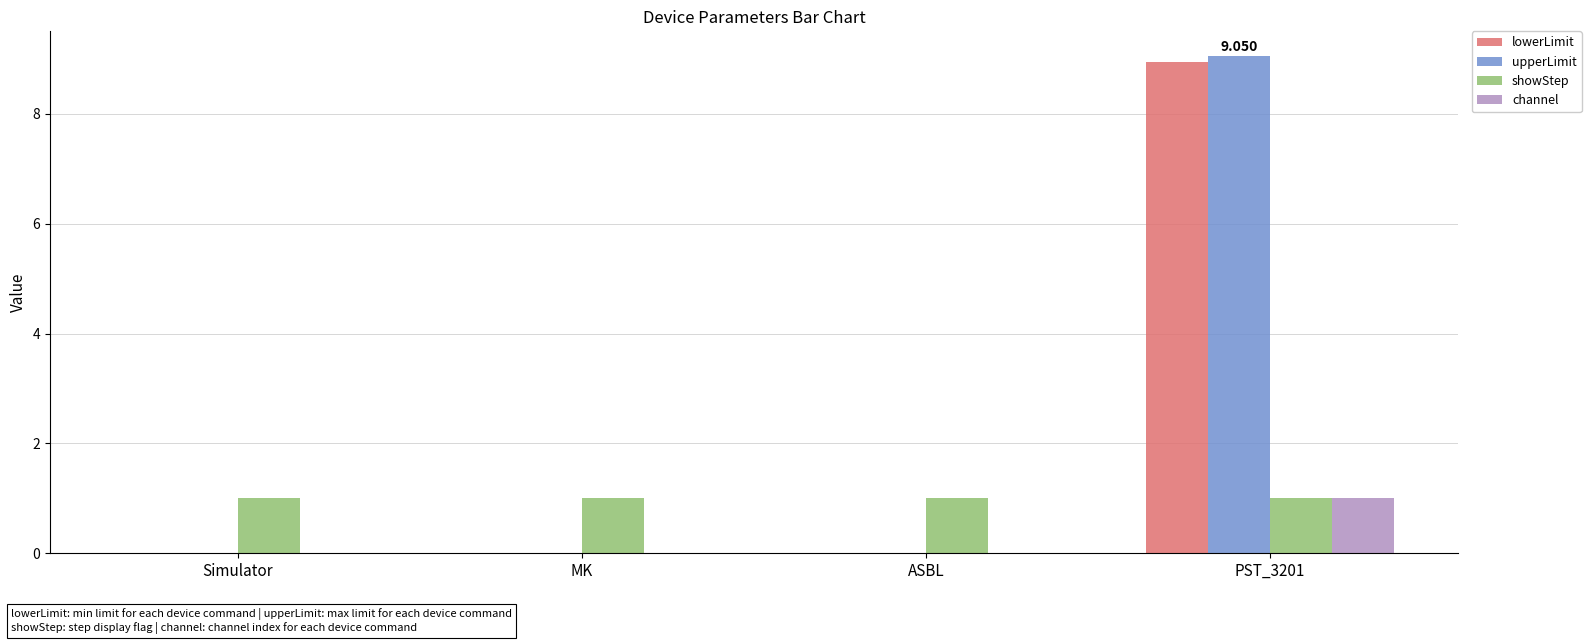

Which category has the highest value across all series?

PST_3201